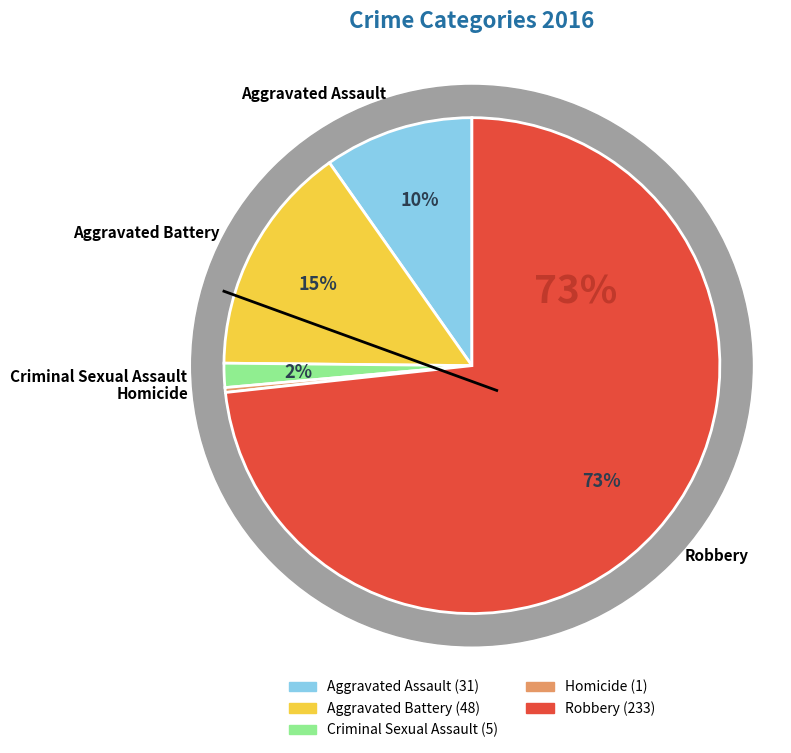

What percentage do Aggravated Battery and Homicide together represent?

15.4%